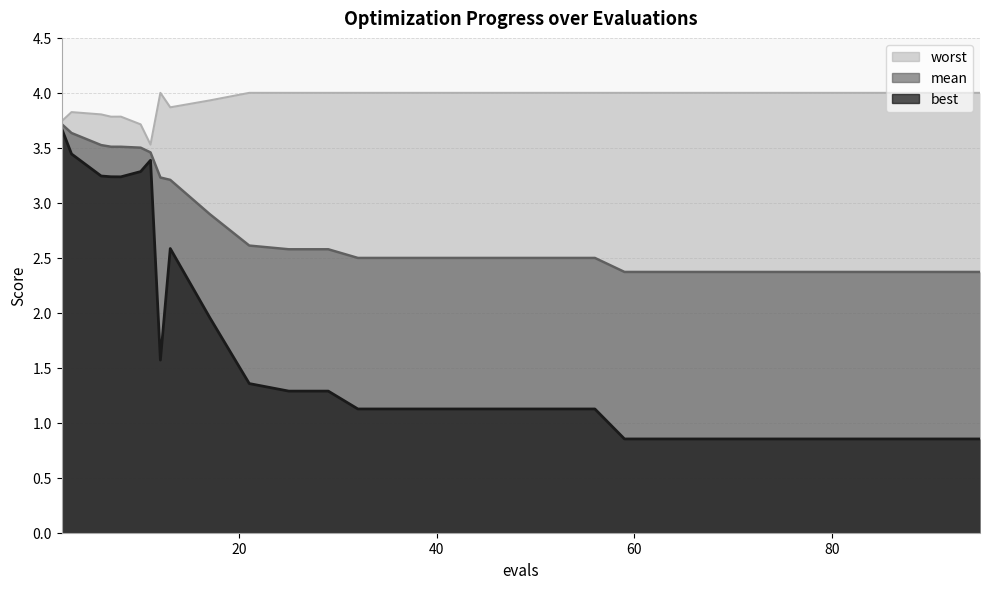

Which category has the highest value in the best series?

2